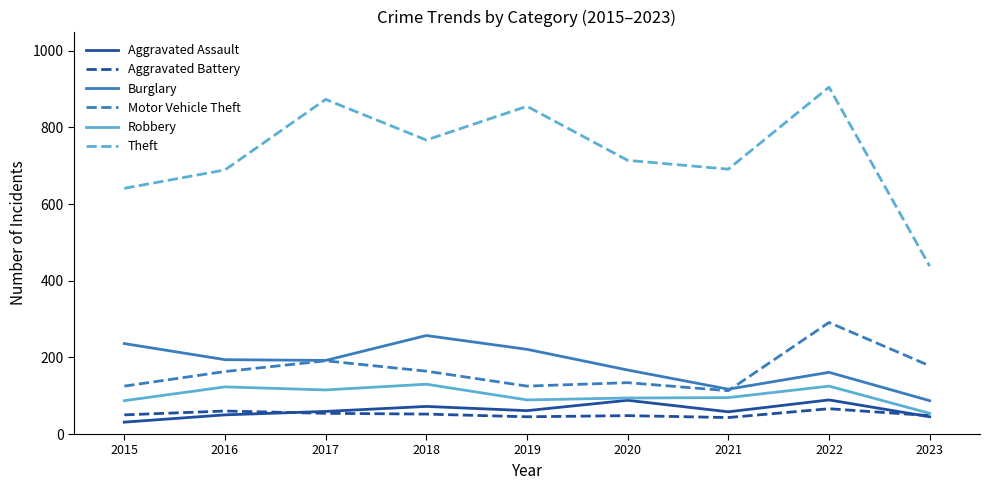

What is the difference between the highest and lowest values at 2021?

648